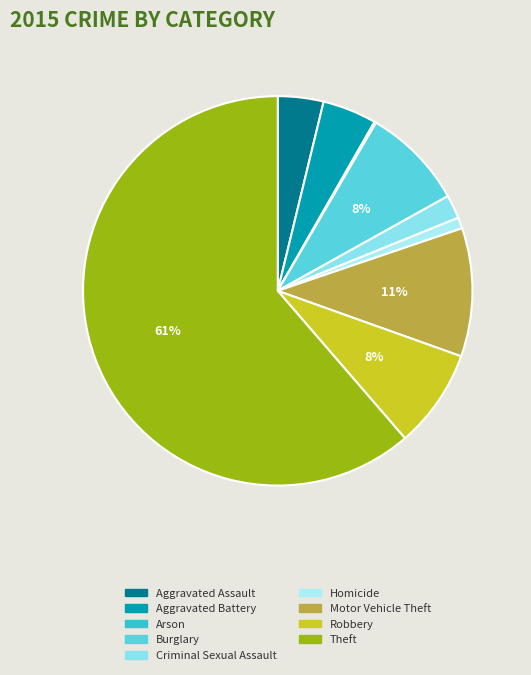

To the nearest percent, what is the average slice percentage?

11%